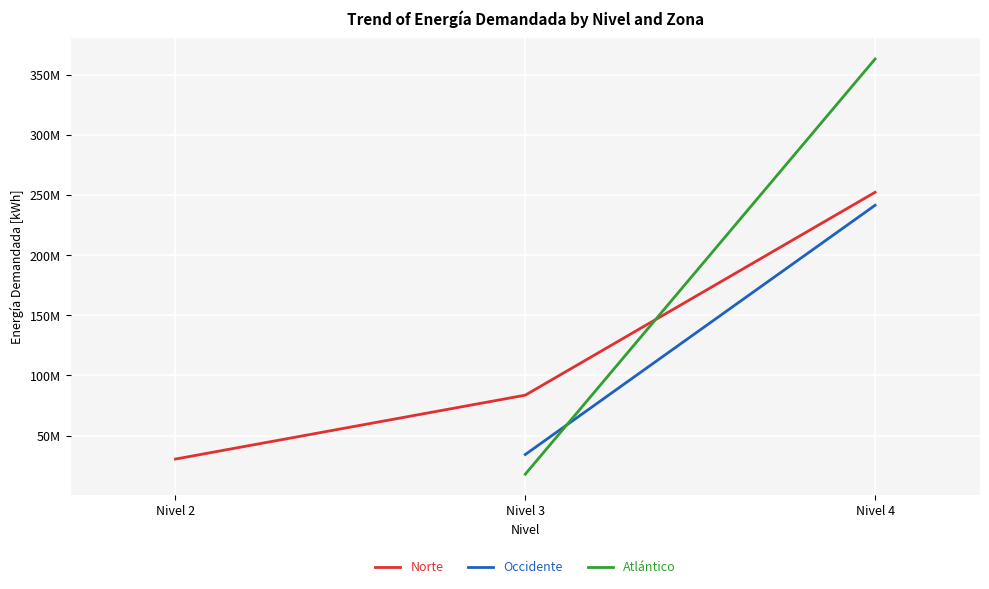

Which category has the highest value in the Norte series?

Nivel 4